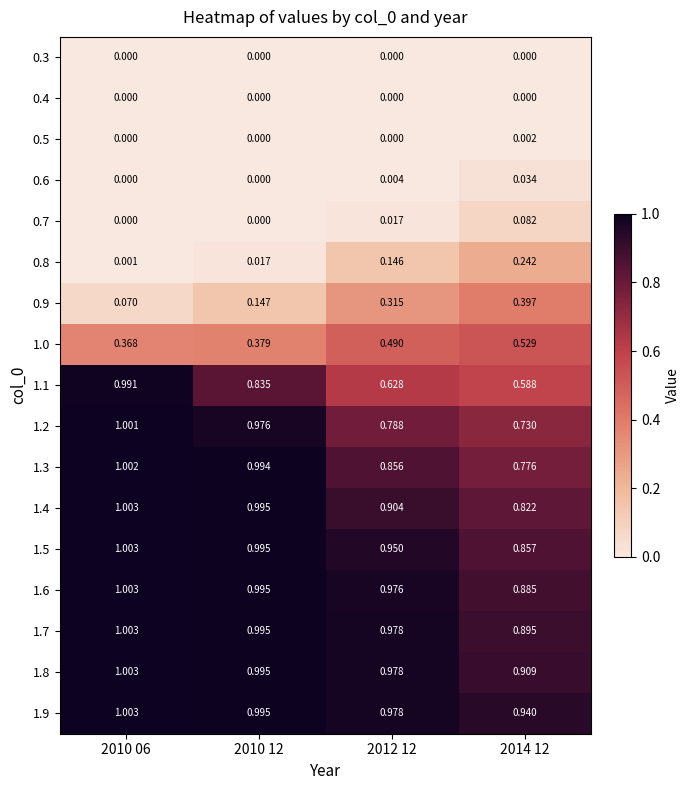

Is the value of 1.5 at 2012 12 greater than the value of 1.0 at 2012 12?

Yes